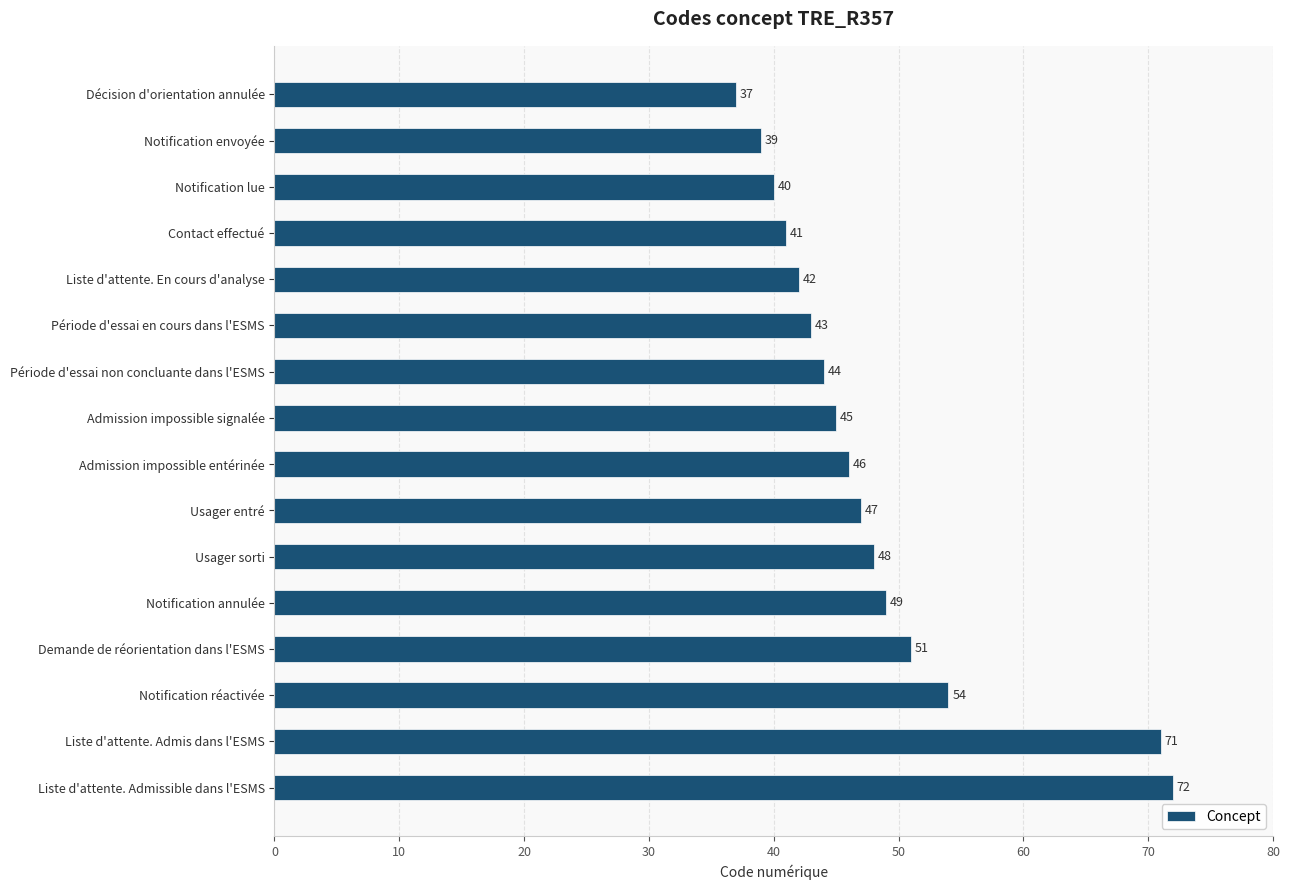

Rank the categories by value from highest to lowest.

Liste d'attente. Admissible dans l'ESMS, Liste d'attente. Admis dans l'ESMS, Notification réactivée, Demande de réorientation dans l'ESMS, Notification annulée, Usager sorti, Usager entré, Admission impossible entérinée, Admission impossible signalée, Période d'essai non concluante dans l'ESMS, Période d'essai en cours dans l'ESMS, Liste d'attente. En cours d'analyse, Contact effectué, Notification lue, Notification envoyée, Décision d'orientation annulée